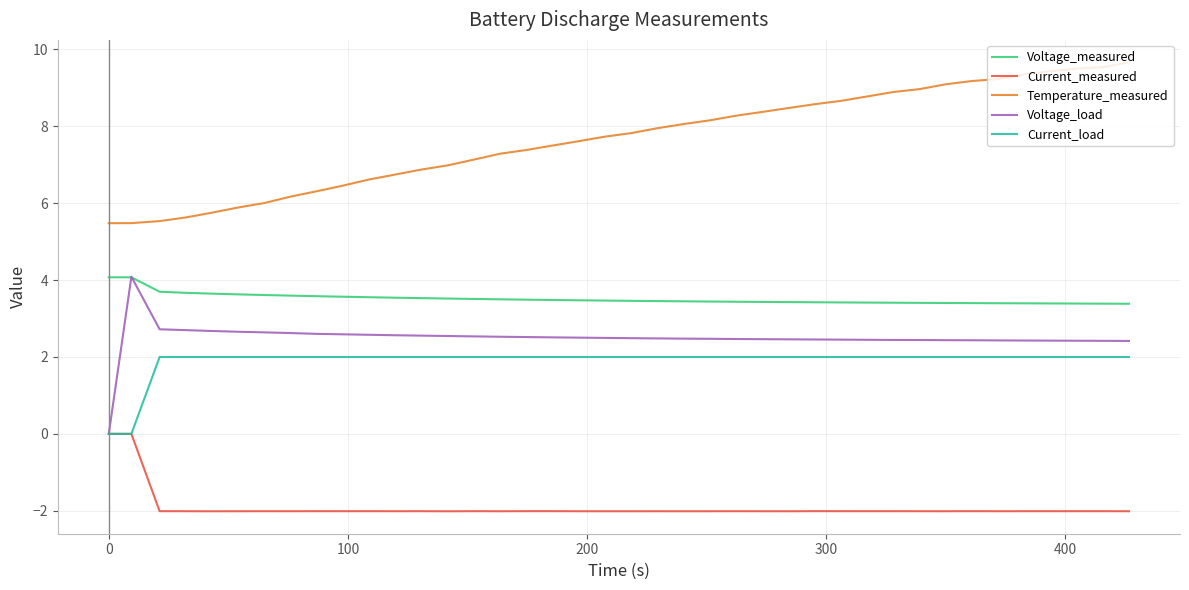

What is the sum of all Current_measured values?

-76.4